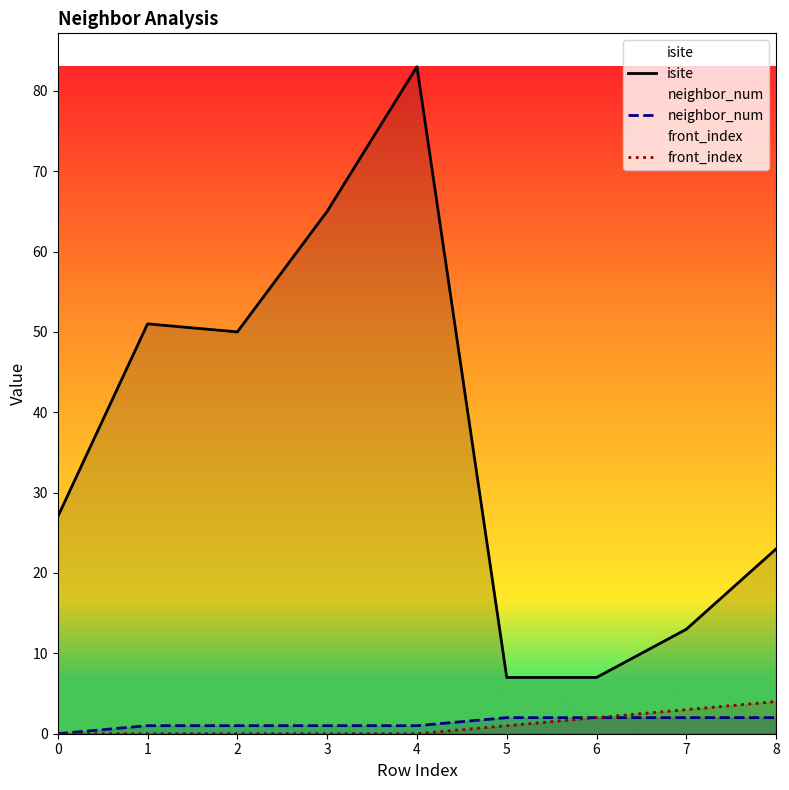

What is the difference between the neighbor_num values at 4 and 0?

1